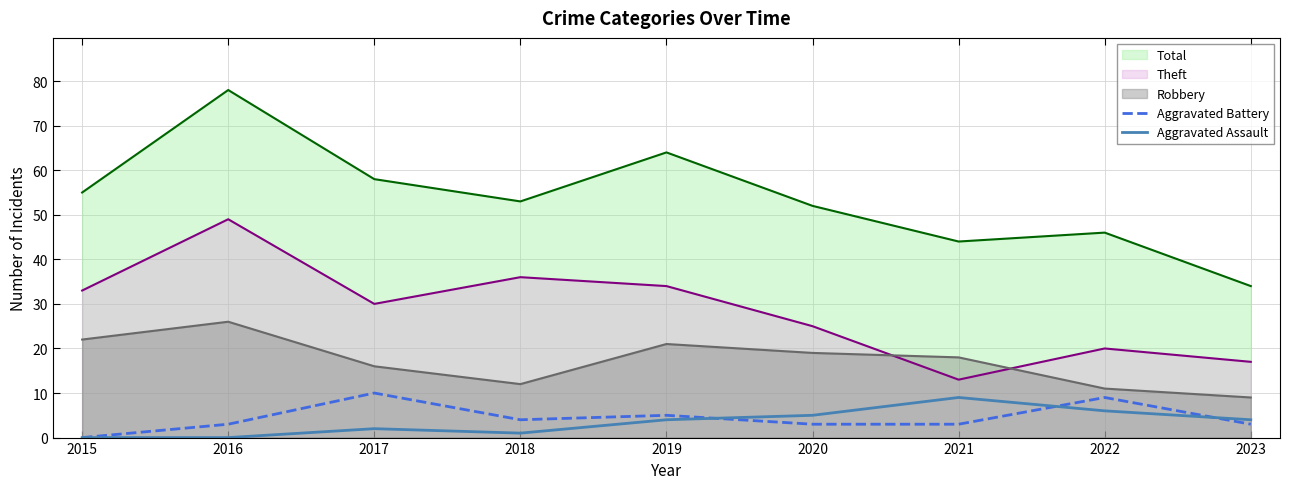

How many distinct data groups are displayed?

5